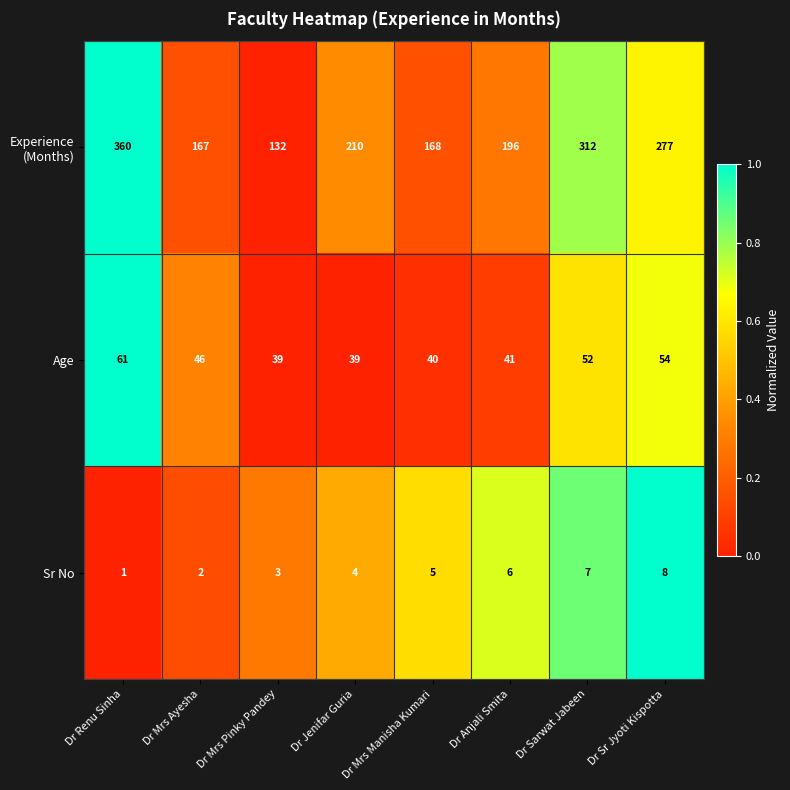

List the labels in order of Sr No value, smallest first.

Dr Renu Sinha, Dr Mrs Ayesha, Dr Mrs Pinky Pandey, Dr Jenifar Guria, Dr Mrs Manisha Kumari, Dr Anjali Smita, Dr Sarwat Jabeen, Dr Sr Jyoti Kispotta